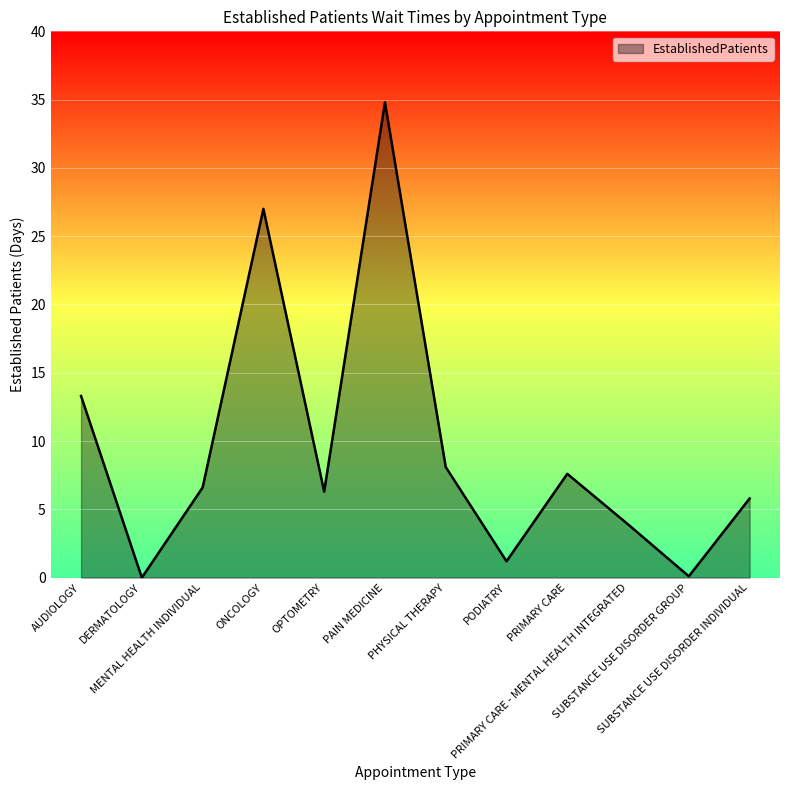

What is the difference between the maximum and minimum values?

34.8